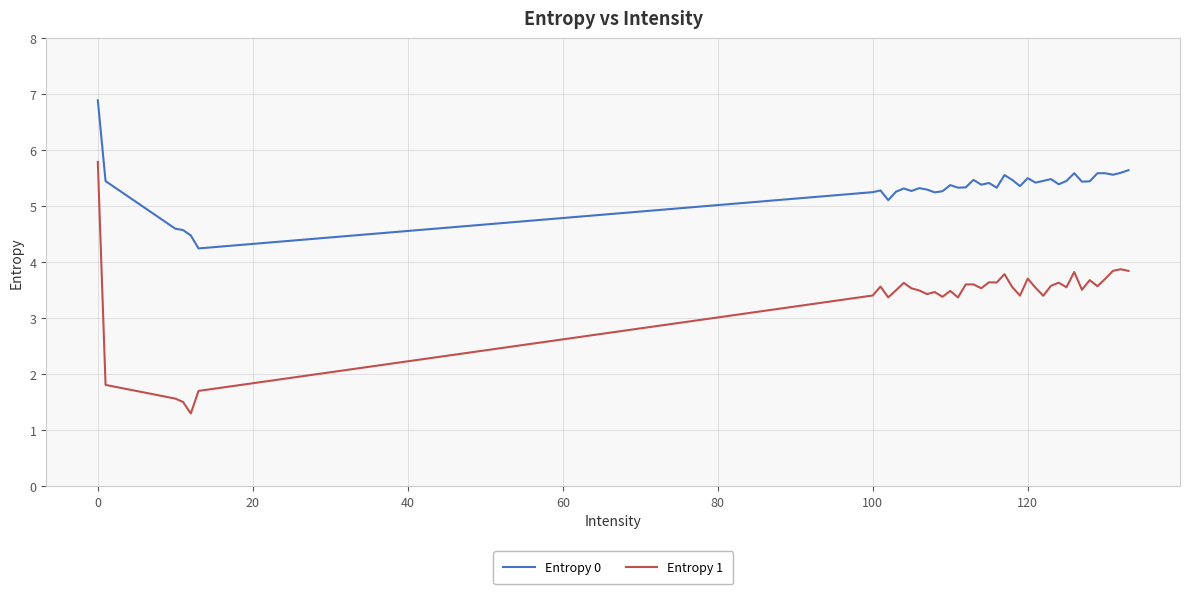

True or false: Entropy 1 has more than 0 points higher than both neighbors.

True